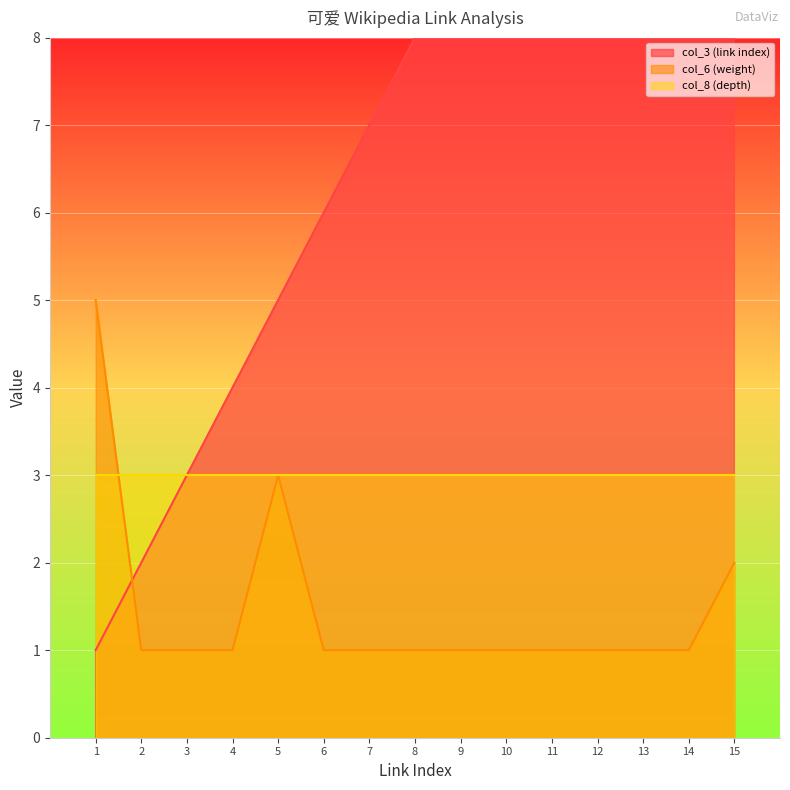

True or false: col_6 (weight) has a value of 1 at 13.

True